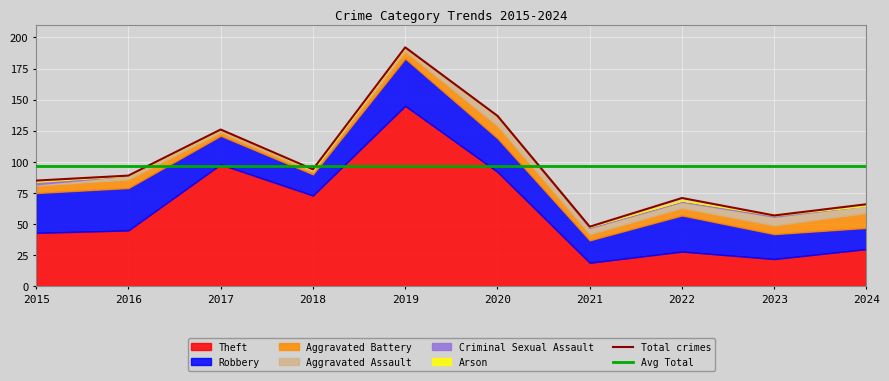

True or false: Aggravated Assault has a value of 2 at 2017.

True